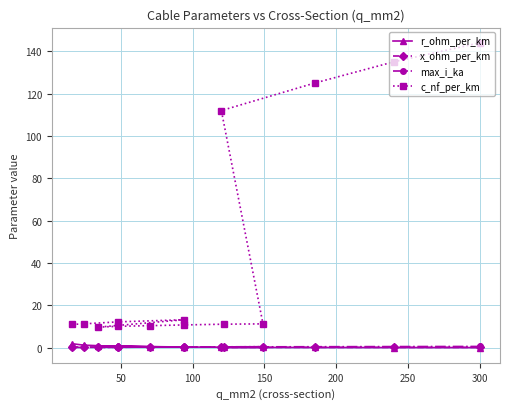

What is the difference between the maximum and minimum values in the c_nf_per_km series?

134.3